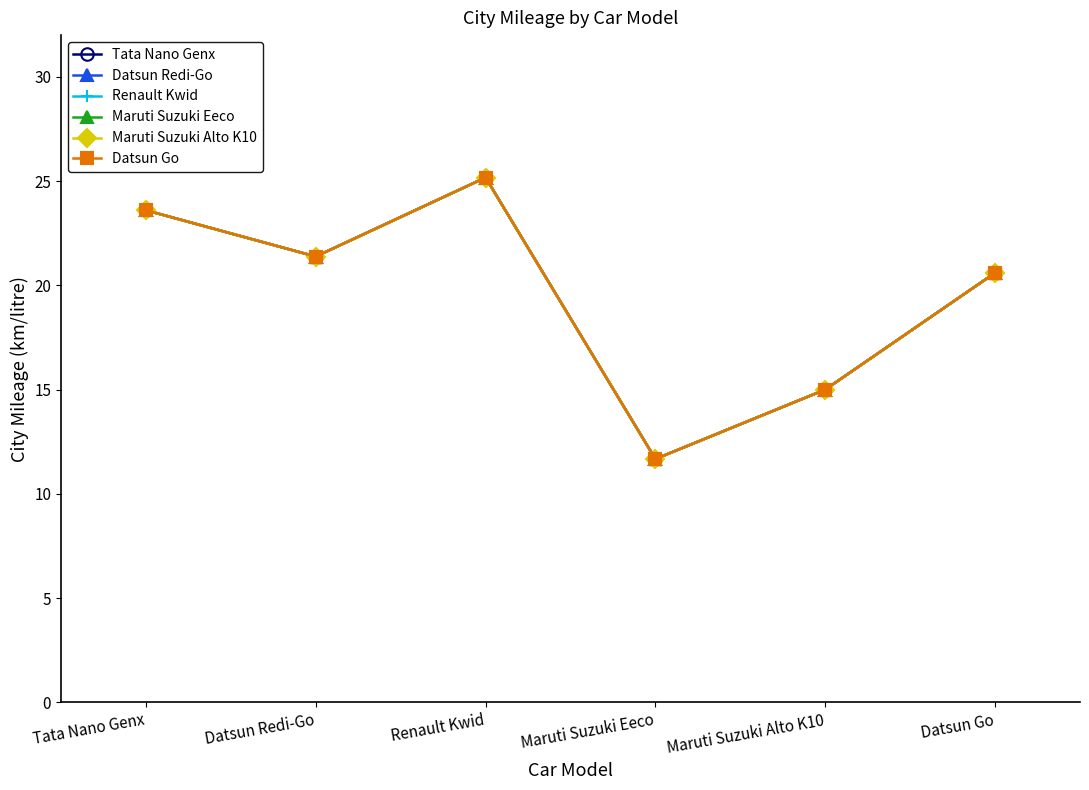

How many interior local peaks does the Maruti Suzuki Eeco series have?

1